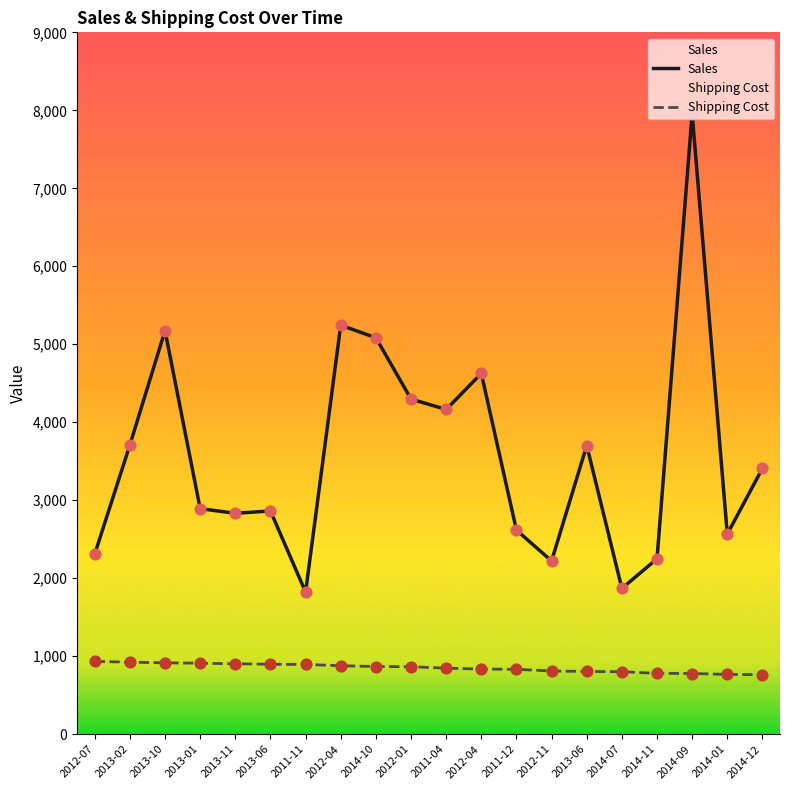

At which category is the sum across all series the highest?

2014-09